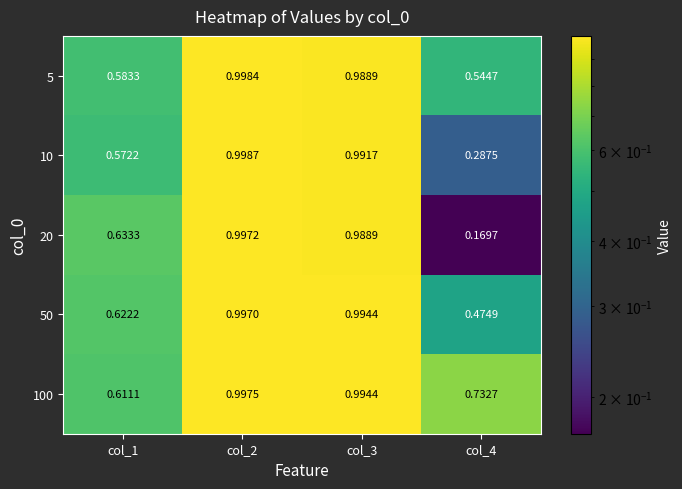

What is the total value across all series at col_4?

2.2